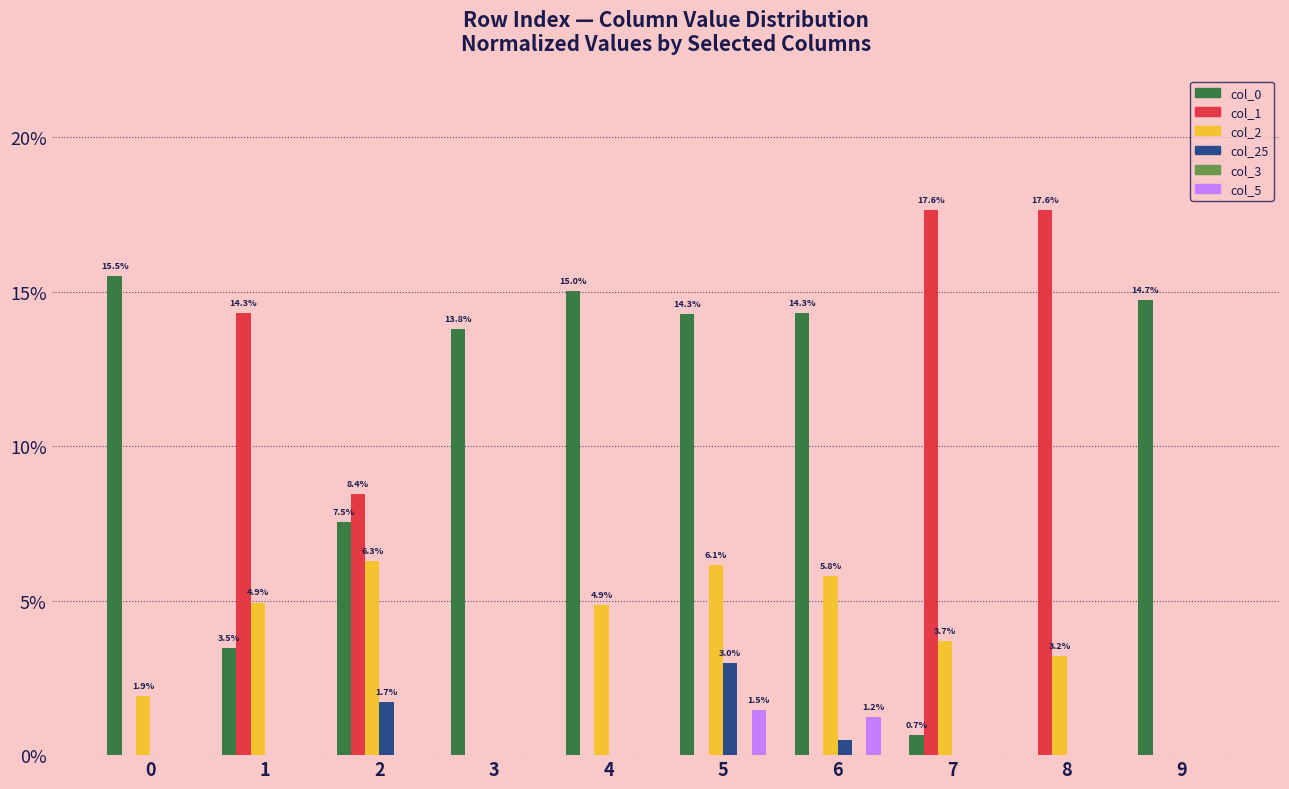

Is it true that col_5 equals 0.0 at 3?

False